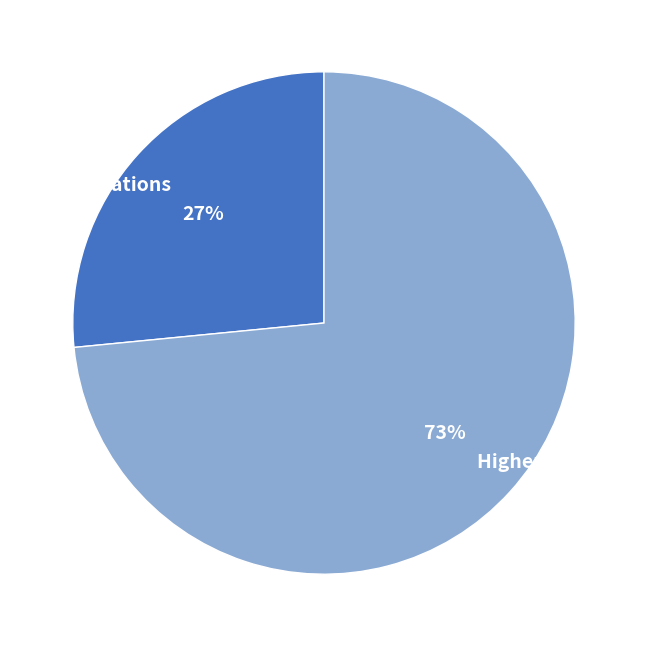

To the nearest percent, what is the combined percentage of Higher Iterations and Lower Iterations?

100%